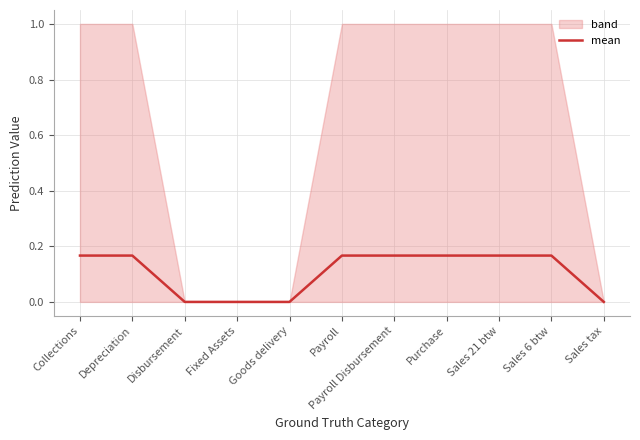

True or false: the data shows 0.2 at Payroll Disbursement.

False